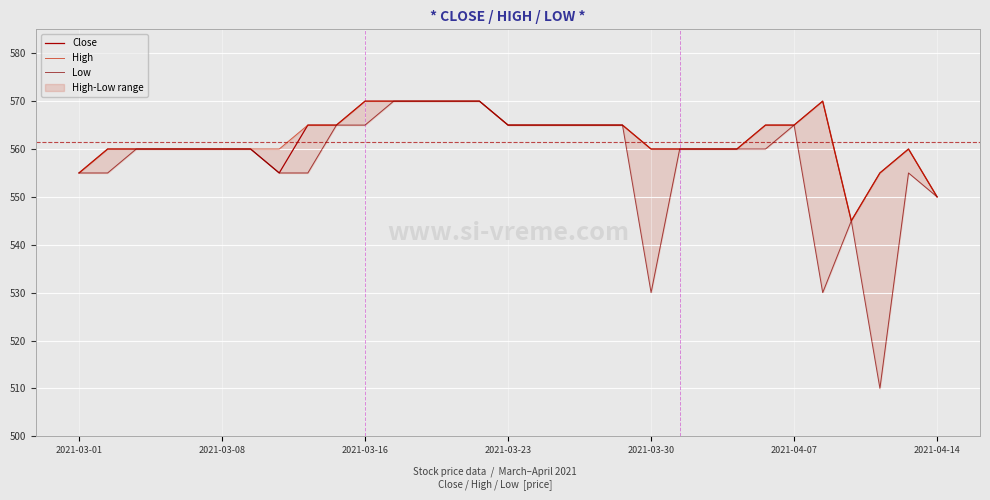

Count the Close values in the range 560 to 565.

20